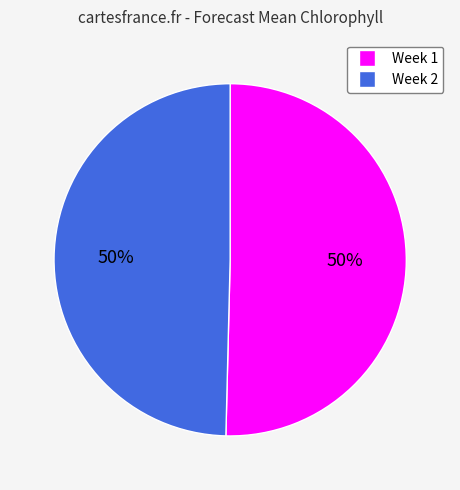

Is it true that Week 1 is 50% of the pie?

True